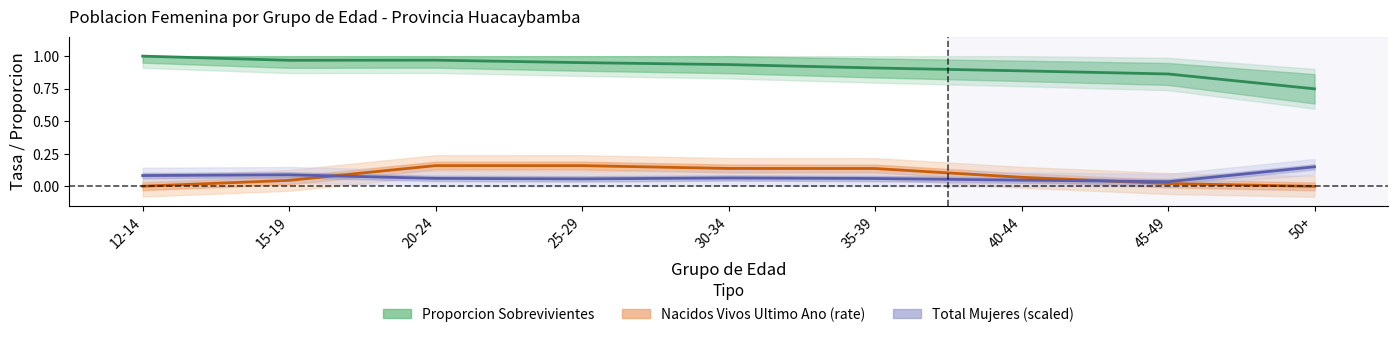

Reading left to right, transcribe all the data shown in this chart.

Total Mujeres: 0.1	0.1	0.1	0.1	0.1	0.1	0.0	0.0	0.1
Nacidos Vivos Ultimo Ano: 0.0	0.0	0.2	0.2	0.1	0.1	0.1	0.0	0.0
Proporcion Sobrevivientes: 1.0	1.0	1.0	0.9	0.9	0.9	0.9	0.9	0.7